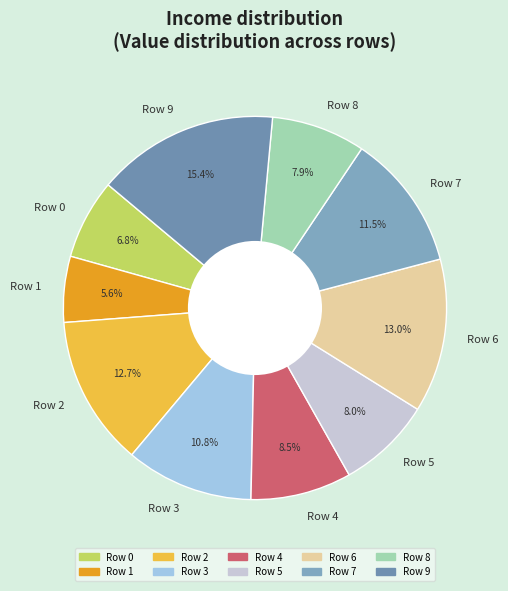

Does Row 3 account for over 50% of the chart?

No